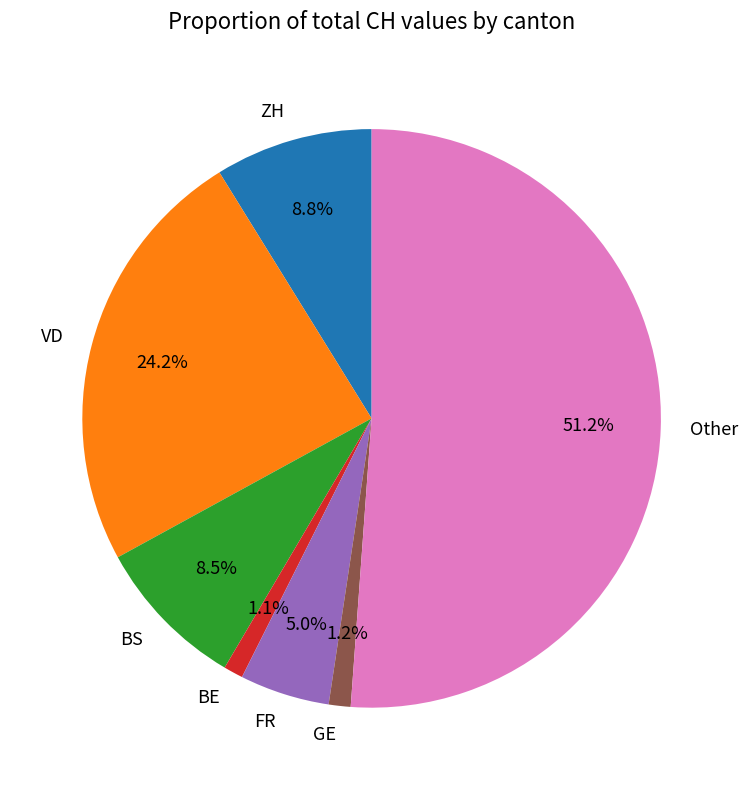

What percentage is NOT represented by FR?

95.0%